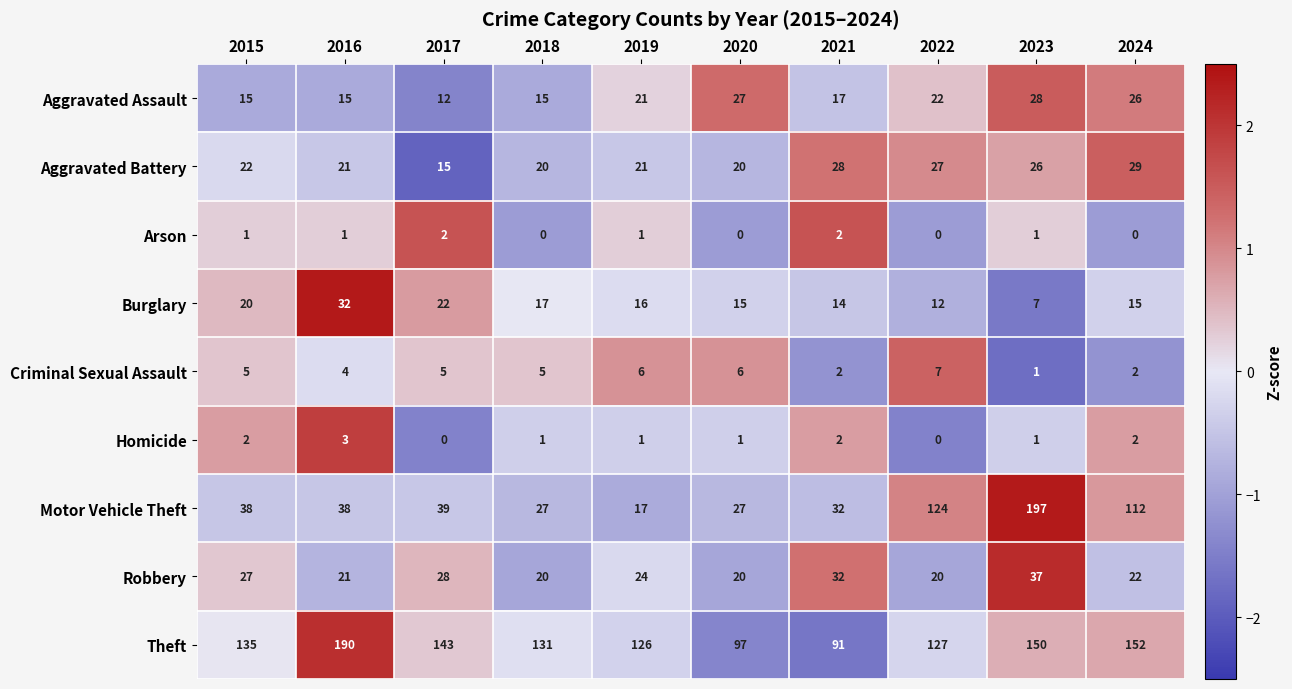

List the series in order of their peak value, lowest first.

Arson, Homicide, Criminal Sexual Assault, Aggravated Assault, Aggravated Battery, Burglary, Robbery, Theft, Motor Vehicle Theft